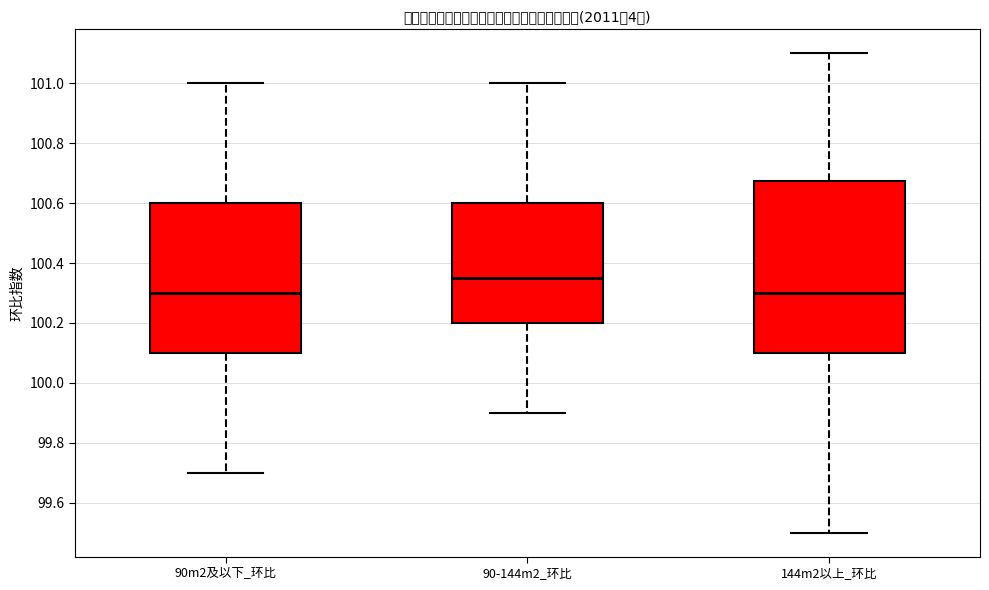

Where does the upper whisker of the box for 90m2及以下_环比 end on the y-axis? The values are not printed on the chart, so give them approximately, as read against the axis.

101.00